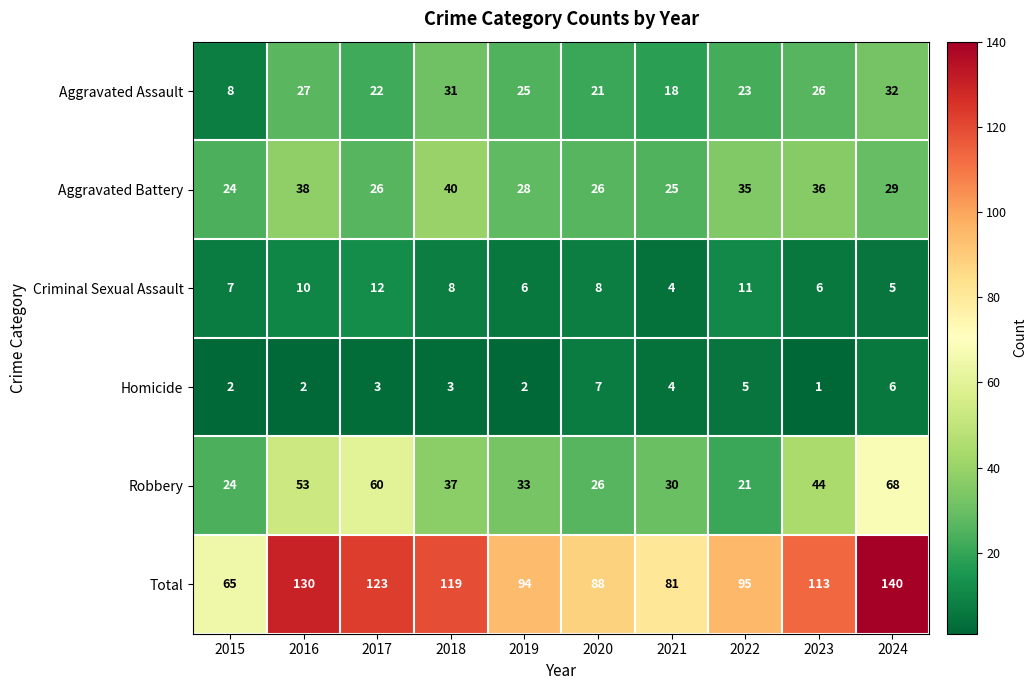

At 2017, list the series in order from smallest to largest.

Homicide, Criminal Sexual Assault, Aggravated Assault, Aggravated Battery, Robbery, Total